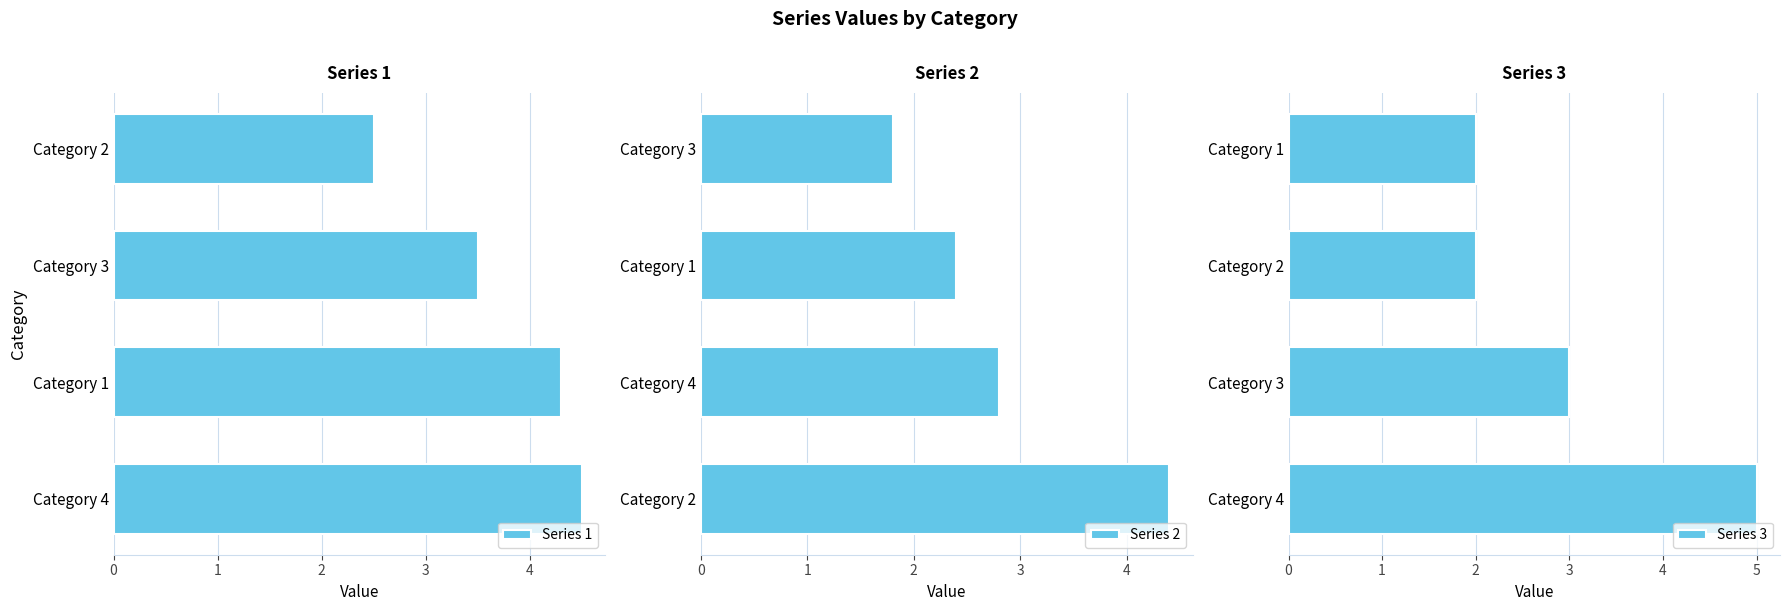

Is it true that Series 1 equals 7.8 at Category 4?

False